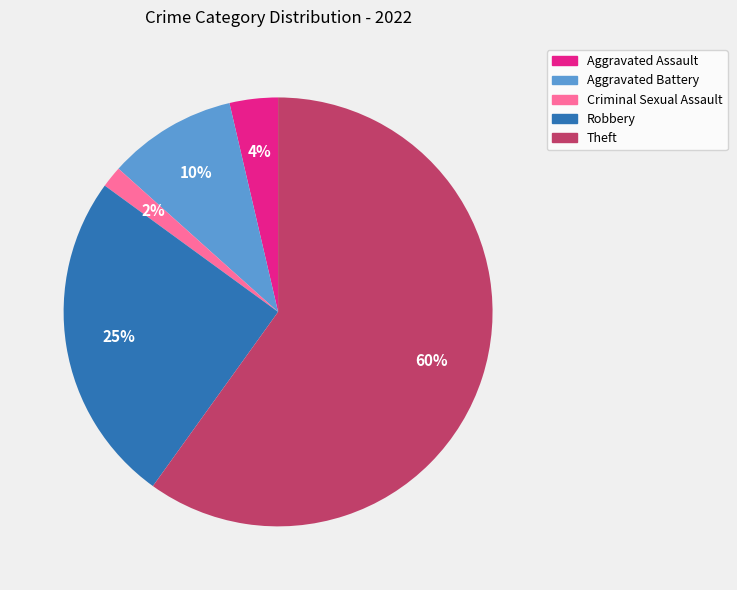

Which has a higher value, Aggravated Assault or Robbery?

Robbery